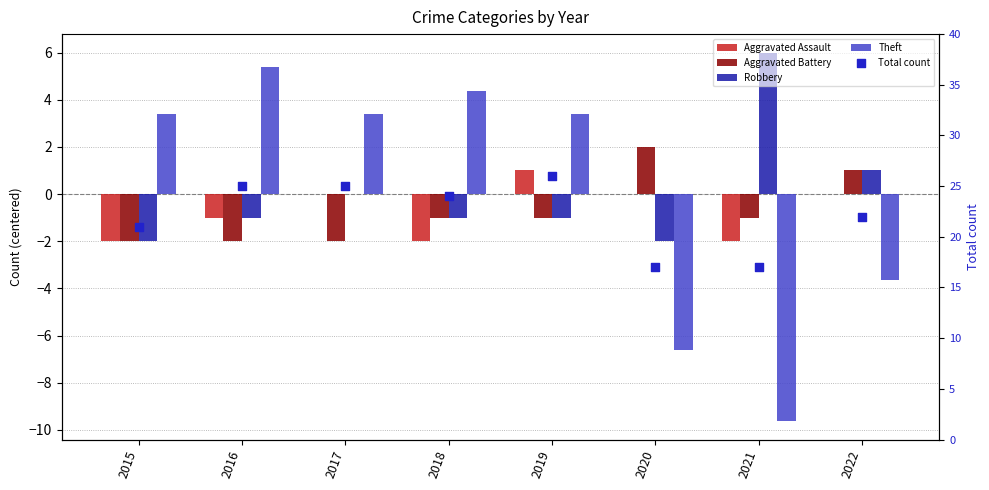

Is the value of Aggravated Assault at 2019 greater than the value of Theft at 2015?

No